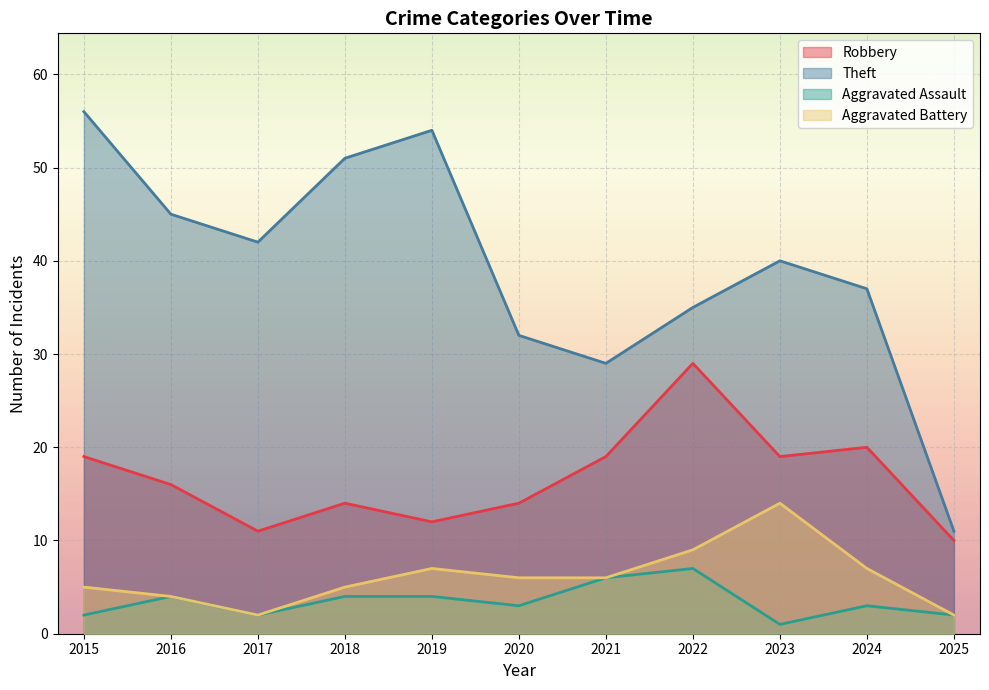

Where is the first local minimum for Theft?

2017